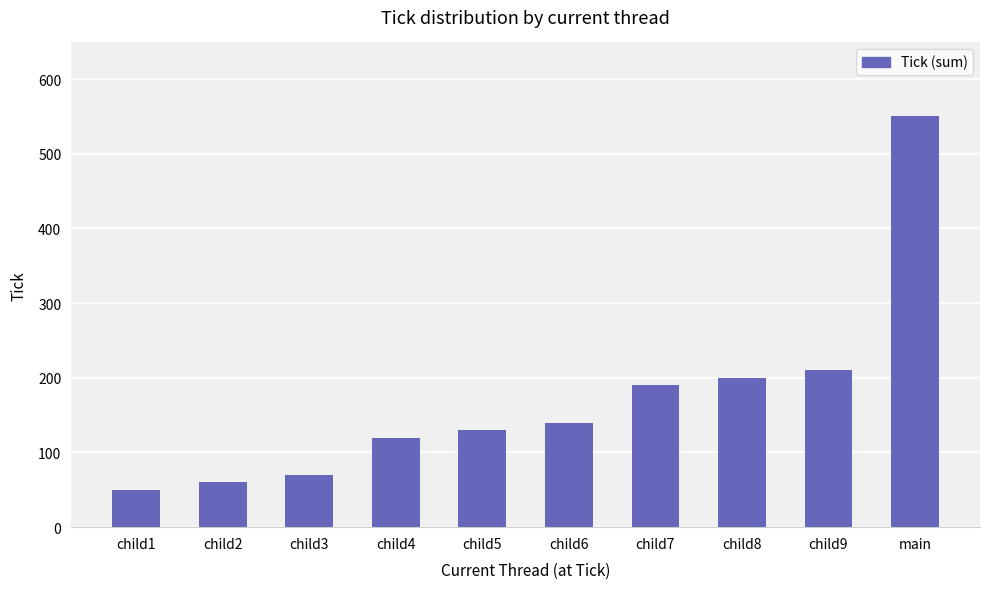

What is the value of the 10th bar from the left?

550